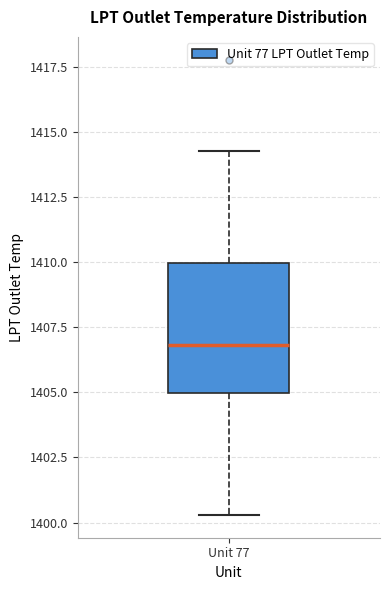

Read this box plot against the y-axis: the position of the median line, the range covered by the box, and the ends of both whiskers. The values are not printed on the chart, so give them approximately, as read against the axis.

median 1407.0, box 1405.0 to 1410.0, whiskers 1400.5 to 1414.5